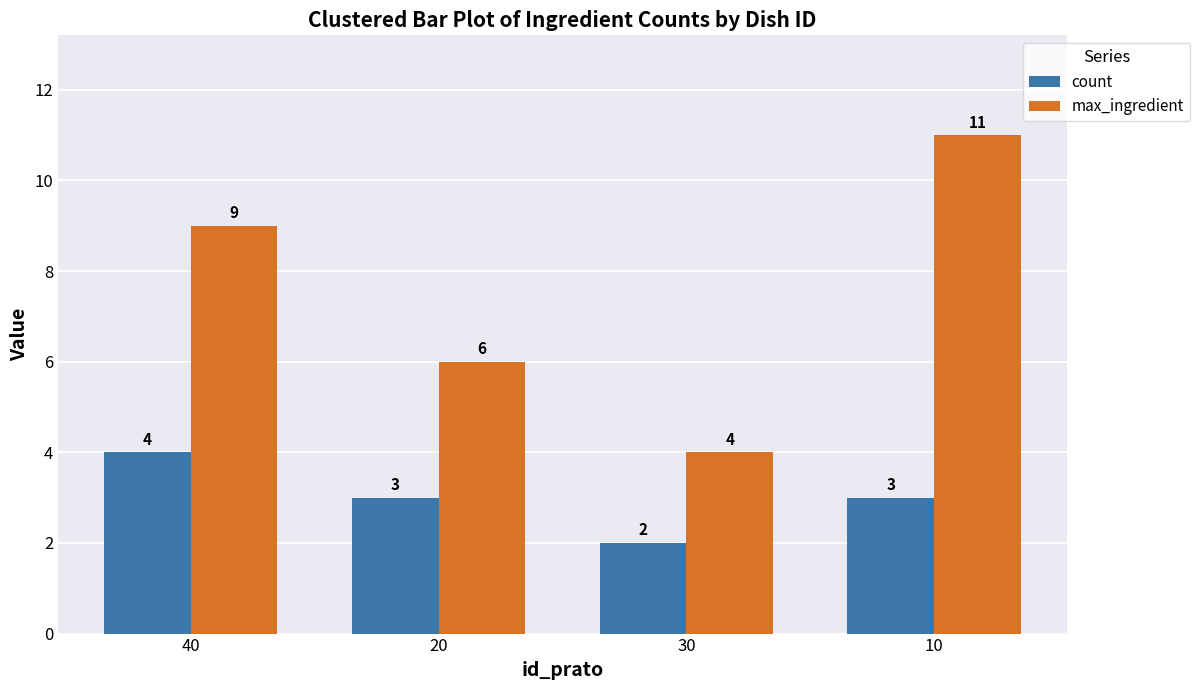

Read the max_ingredient value at 30.

4